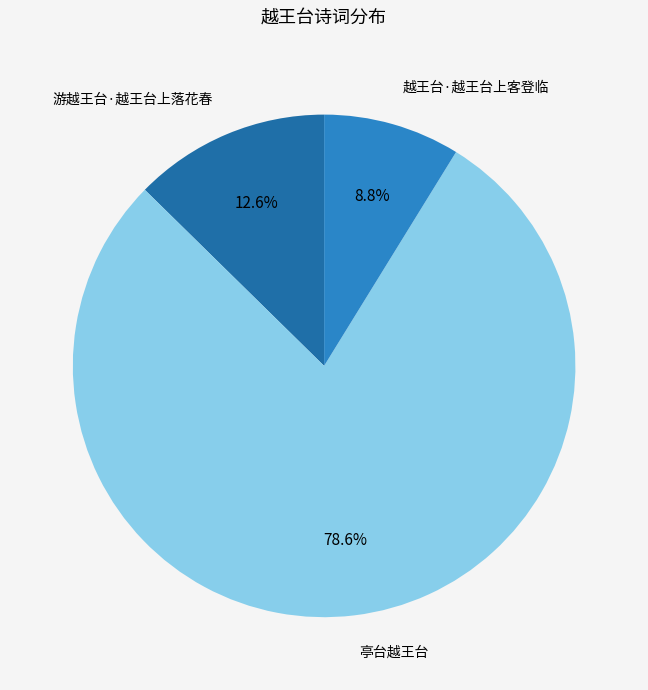

Count the number of slices in the pie.

3